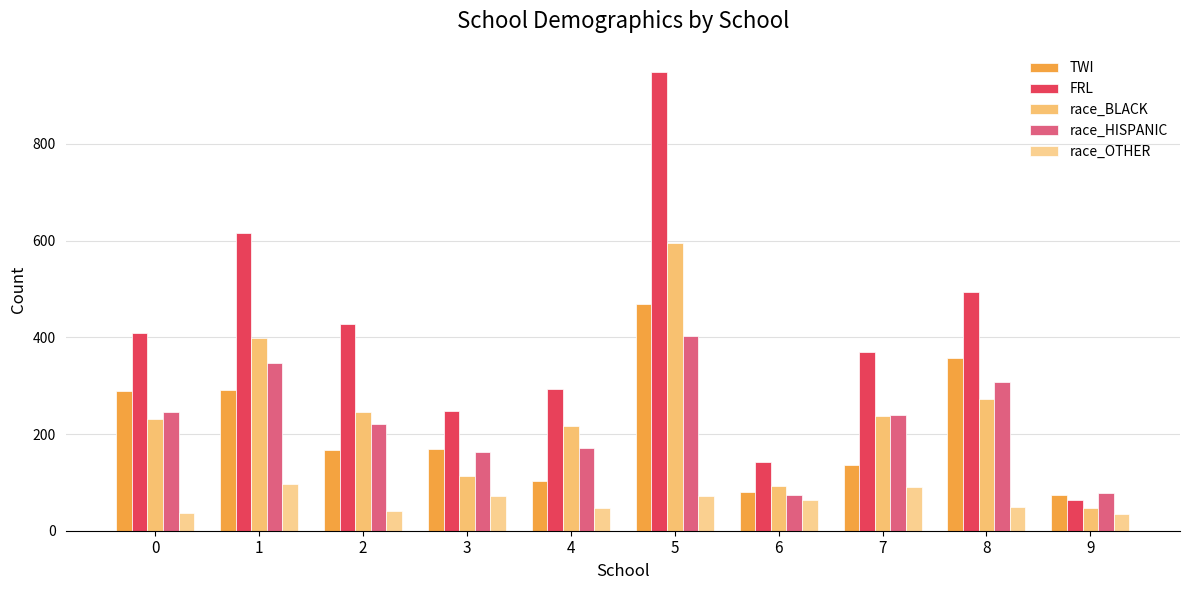

Is the value of race_HISPANIC at 5 greater than the value of race_OTHER at 5?

Yes